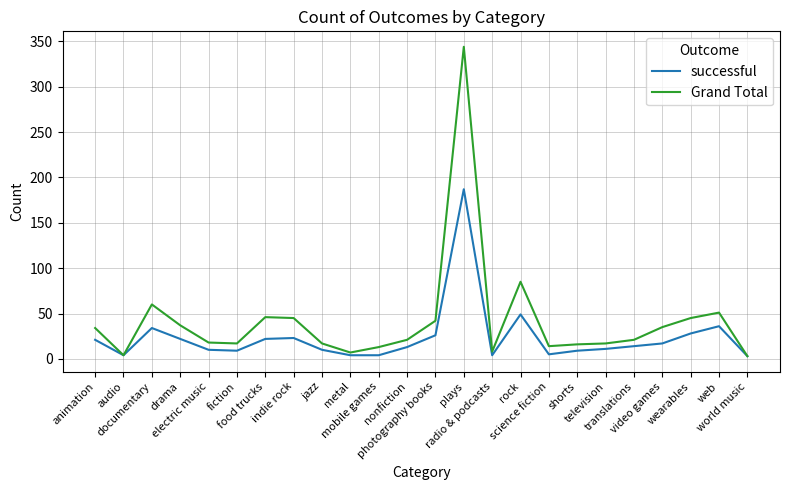

What is the minimum value shown in the chart?

3